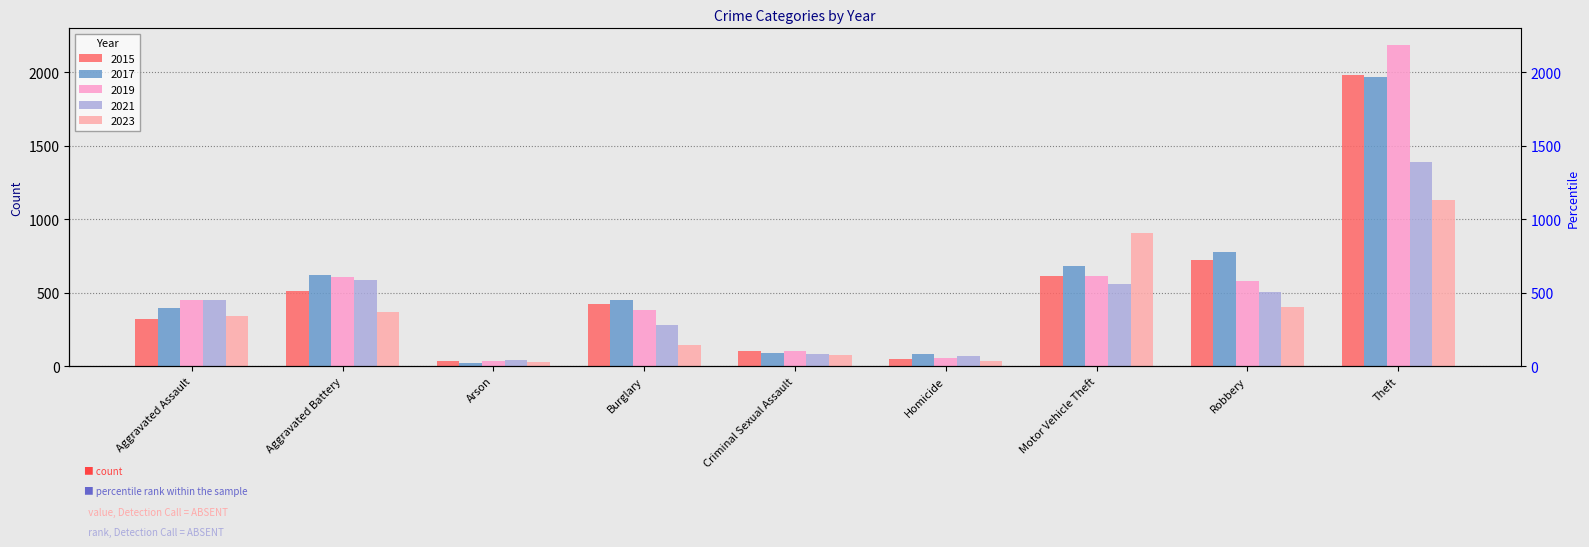

Count the number of data series in this chart.

5